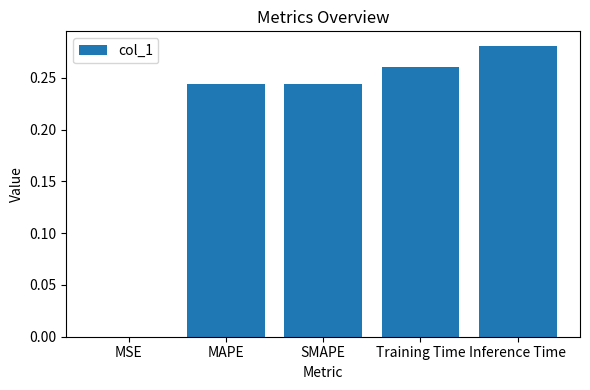

Are the bars grouped side by side (vs. stacked)?

No